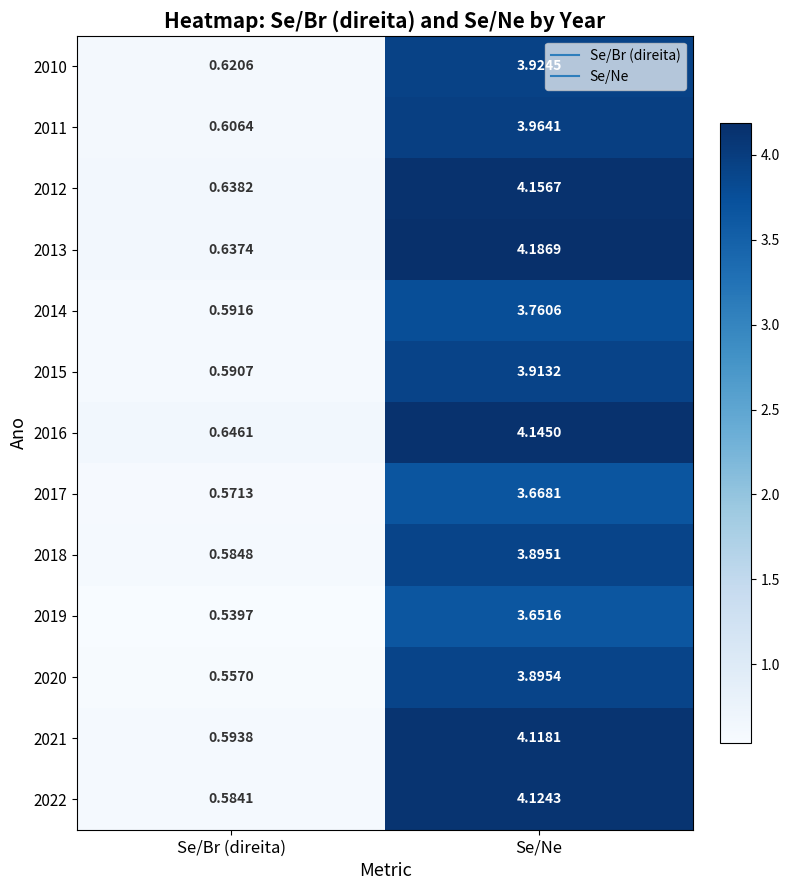

Where does the 2014 series first go above 3?

Se/Ne